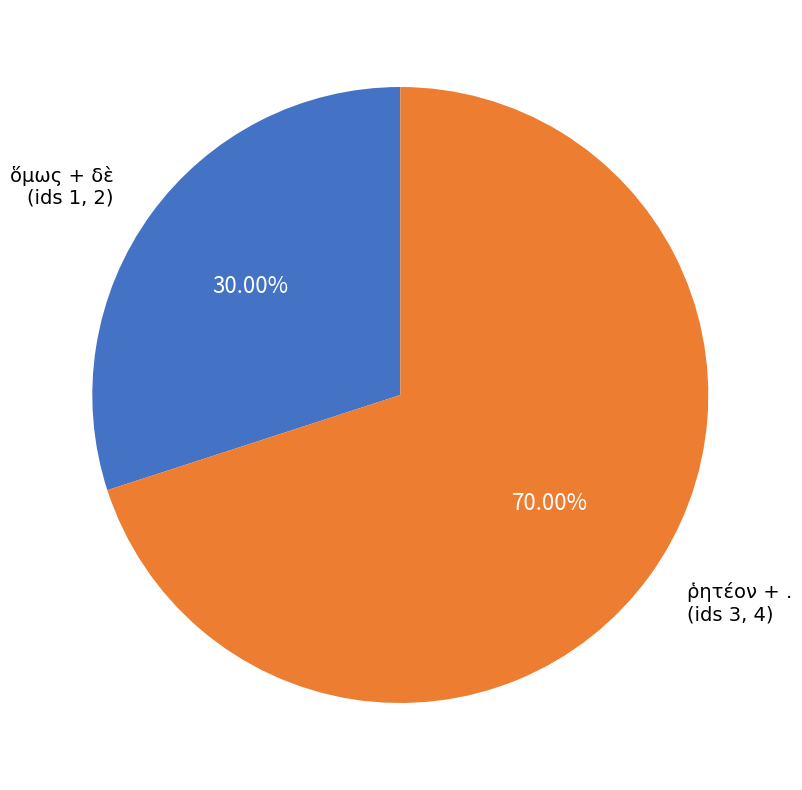

What is the largest slice in the pie chart?

ῥητέον + . (ids 3, 4)